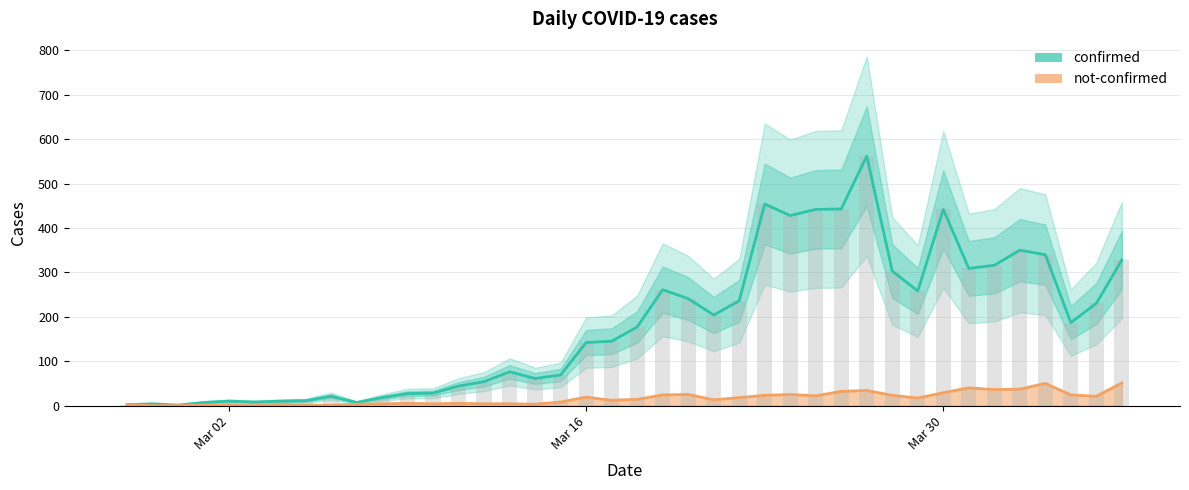

Reading left to right, list all the values displayed in this chart.

2	4	1	7	10	8	10	11	21	7	18	27	28	44	54	76	61	69	142	145	177	261	241	204	236	454	428	442	443	562	303	258	442	309	316	350	340	187	230	328